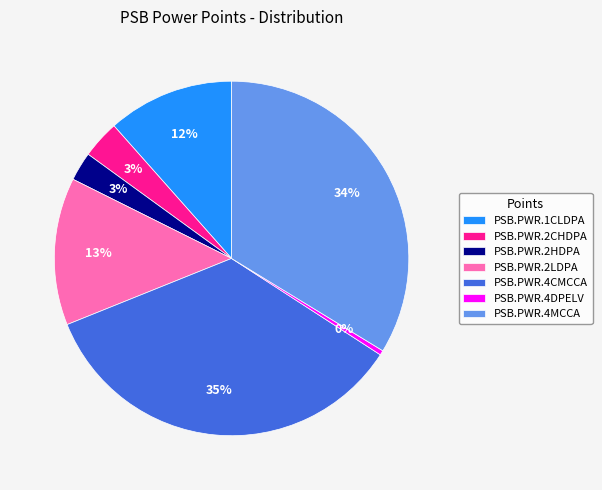

True or false: PSB.PWR.4MCCA accounts for 27% of the total.

False